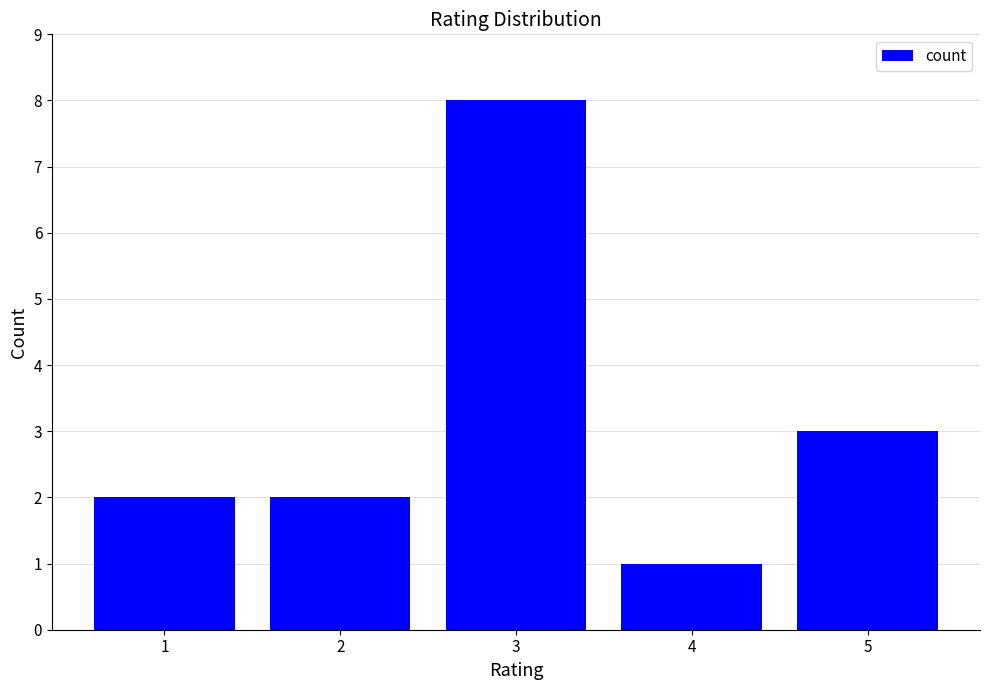

The chart shows a value of 2 at 5. True or false?

False